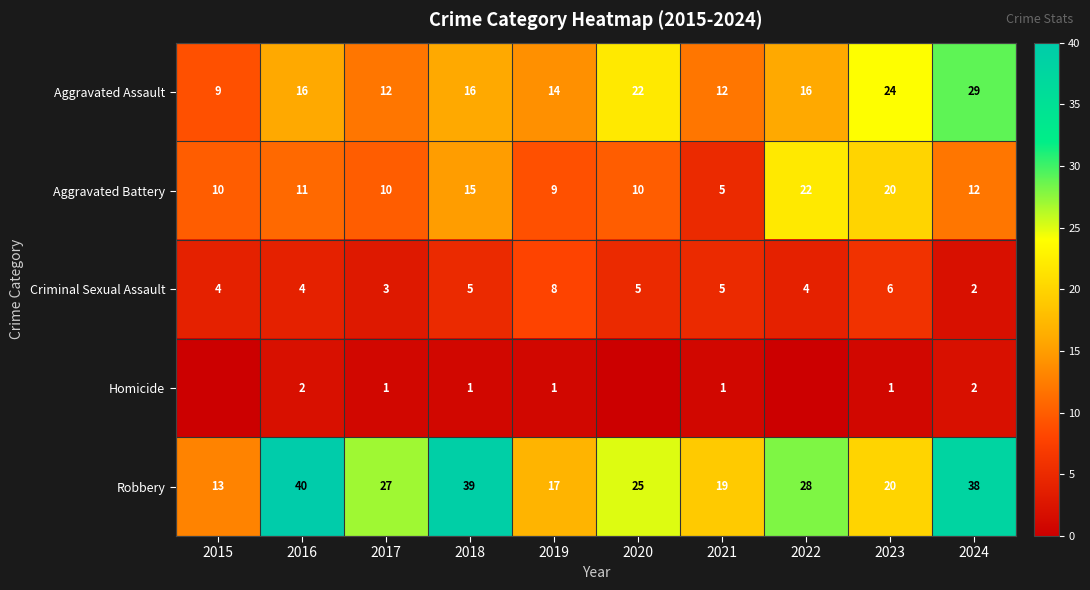

How many data points in Criminal Sexual Assault are less than 5?

5